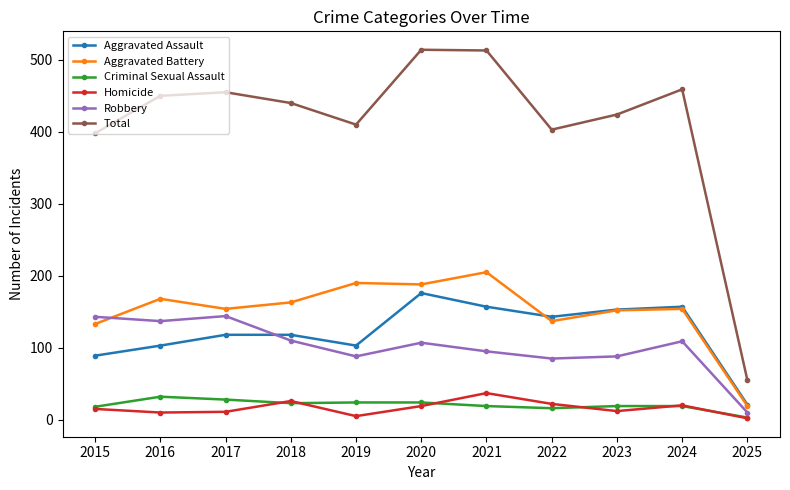

True or false: Total has more than 1 points higher than both neighbors.

True